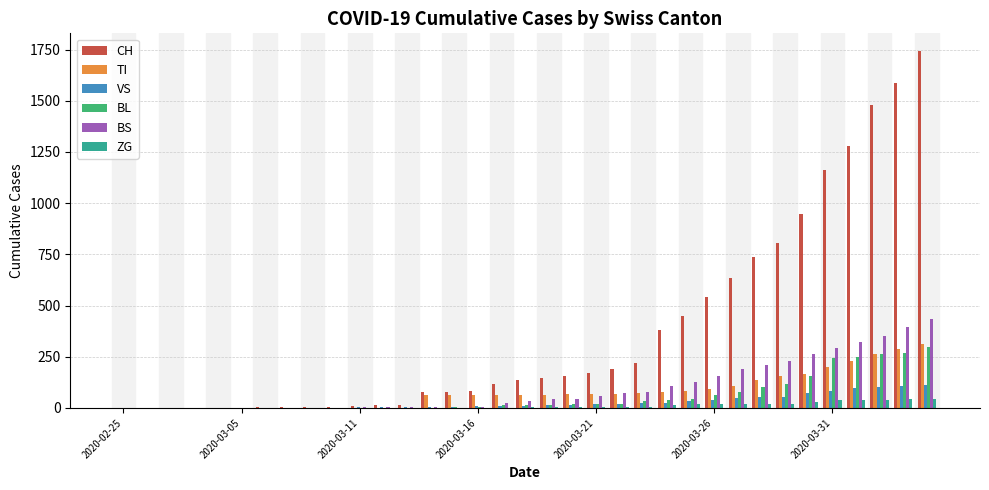

What is the maximum value for ZG?

46